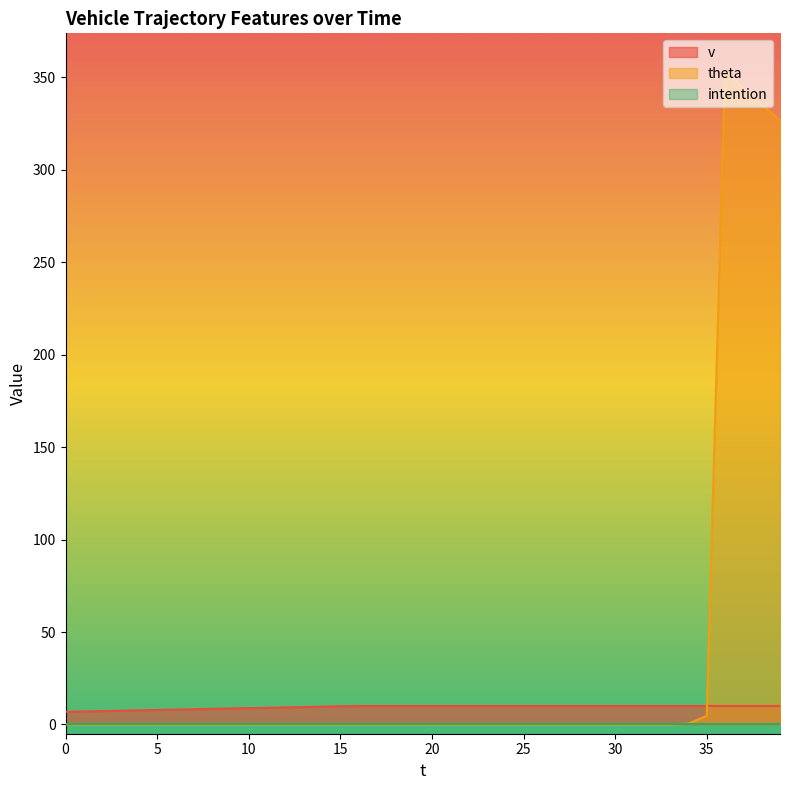

What is the difference between the maximum and minimum values in the theta series?

353.7